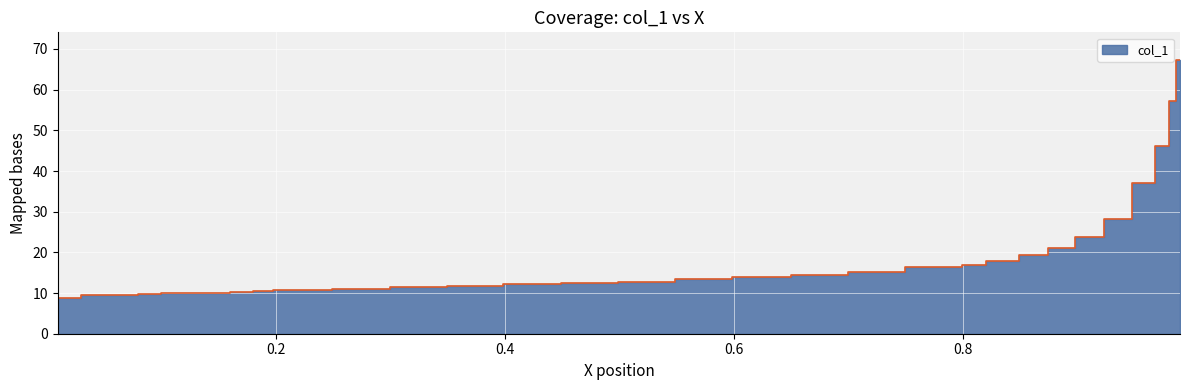

How many series are shown in this chart?

1